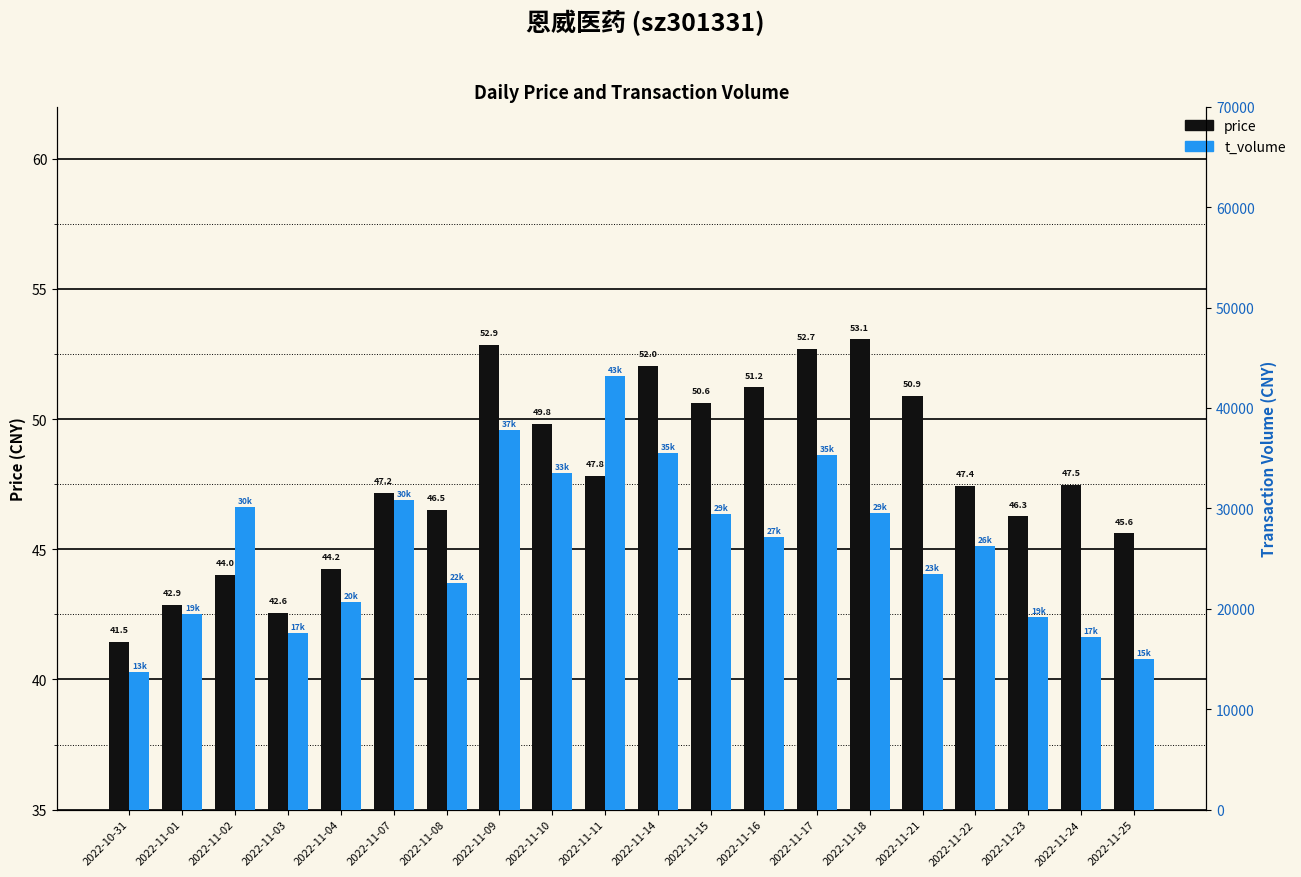

Which series has the widest spread of values?

t_volume